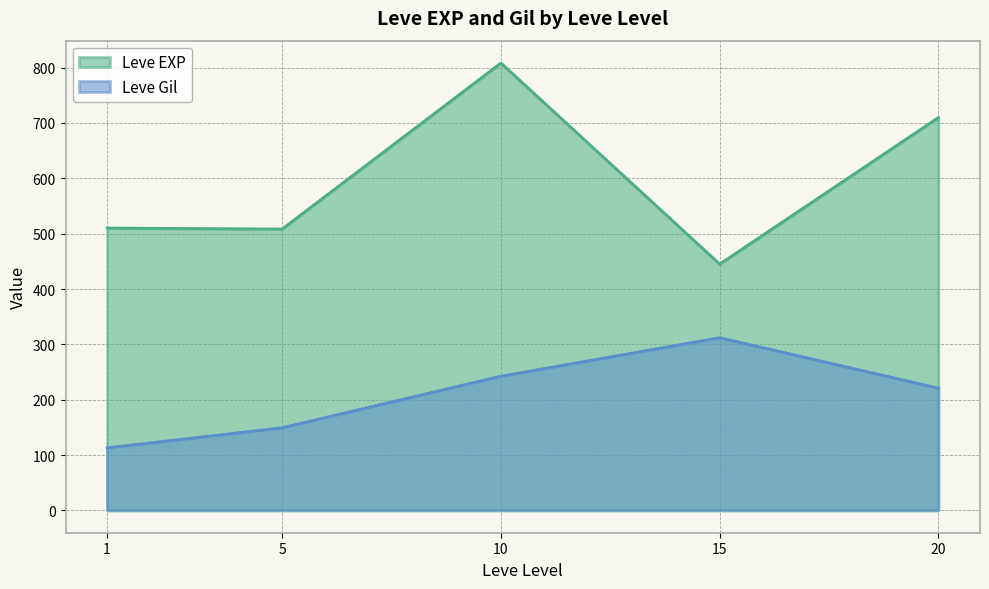

Is it true that Leve Gil equals 114 at 20?

False